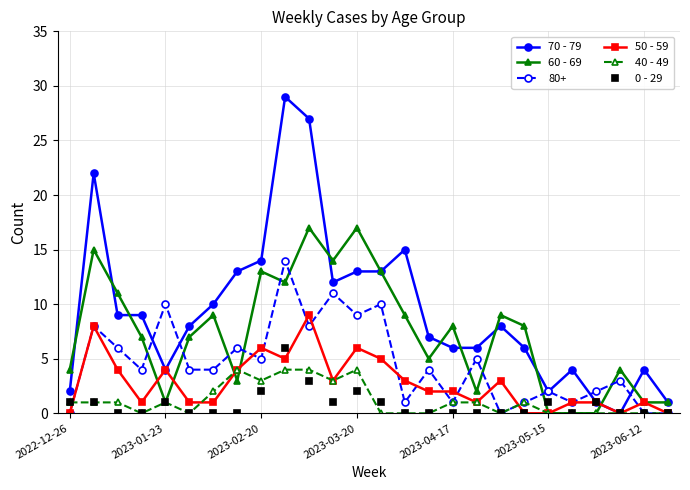

What is the sum of all 50 - 59 values?

71